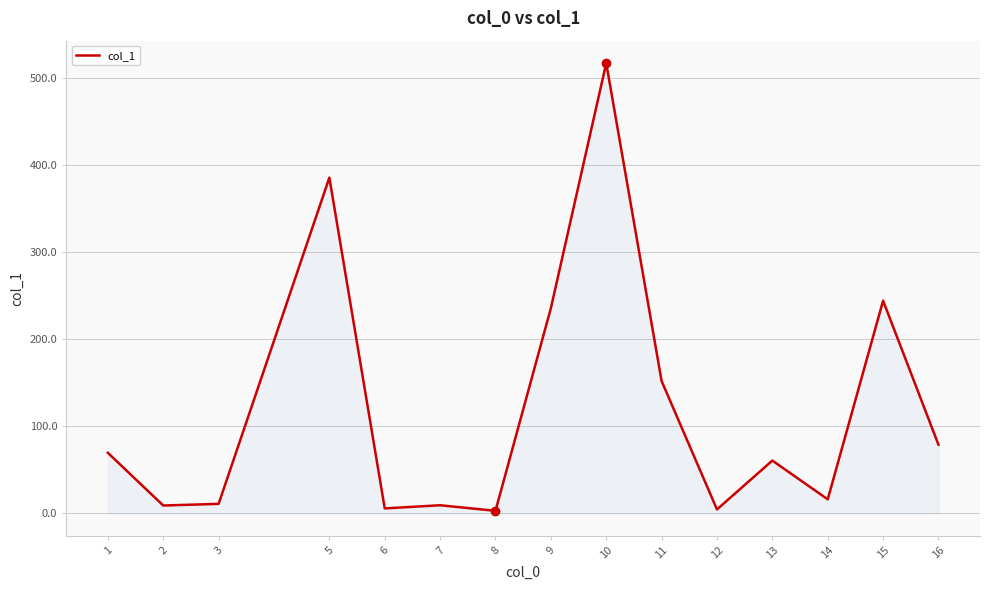

Does the chart display data point markers on the line(s)?

No